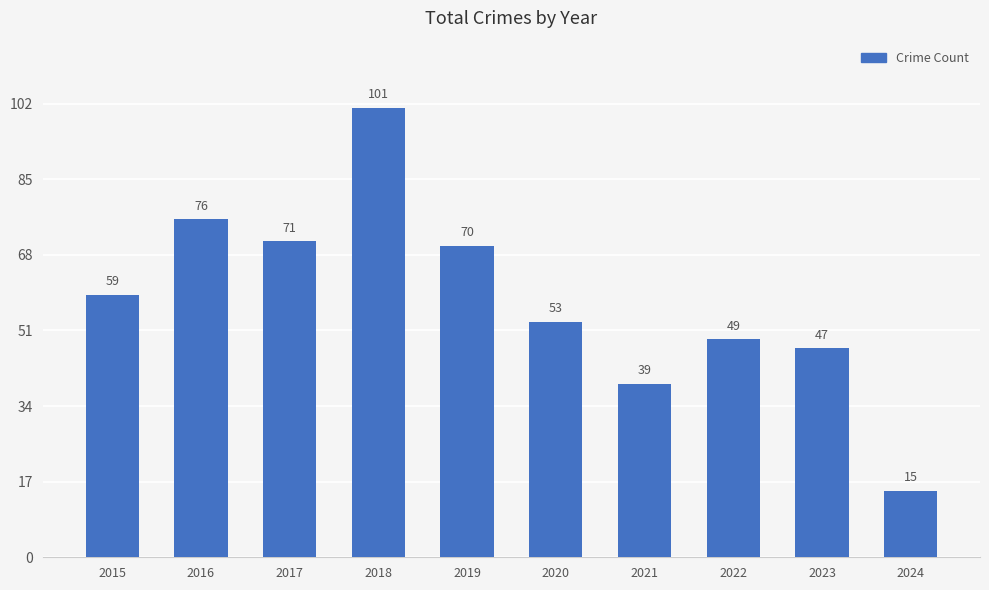

How many categories are shown in the chart?

10